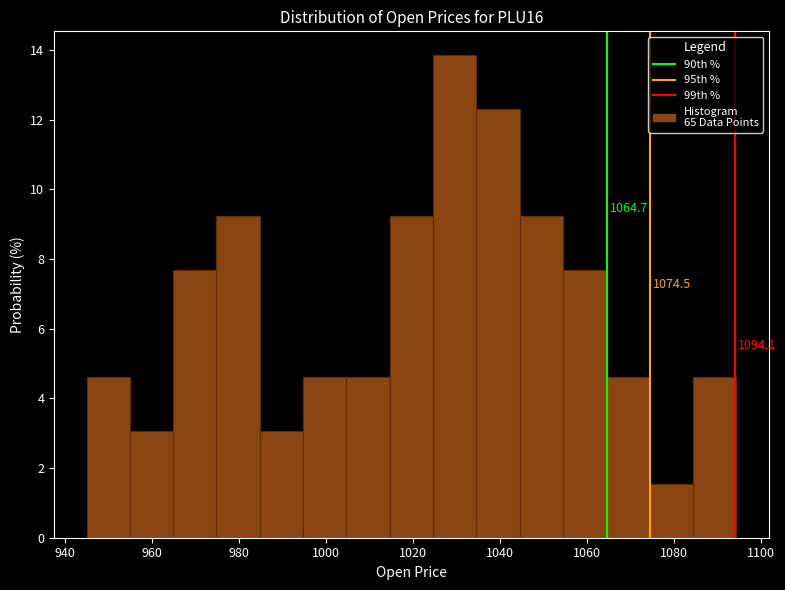

Which range on the x-axis has the tallest bar?

1024 to 1034